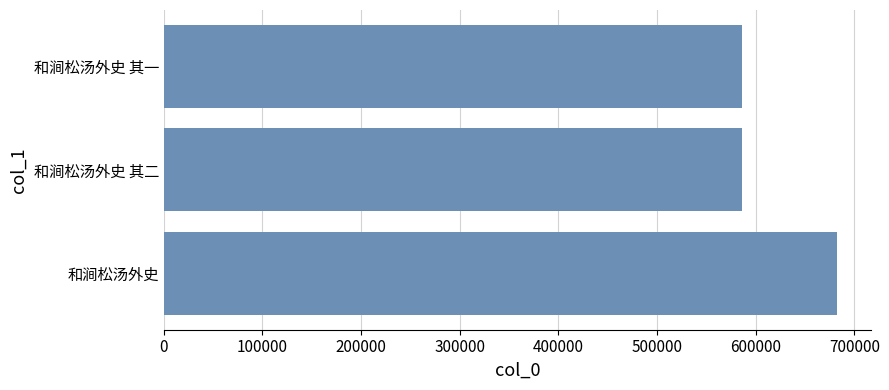

What is the difference between the maximum and minimum values?

96535